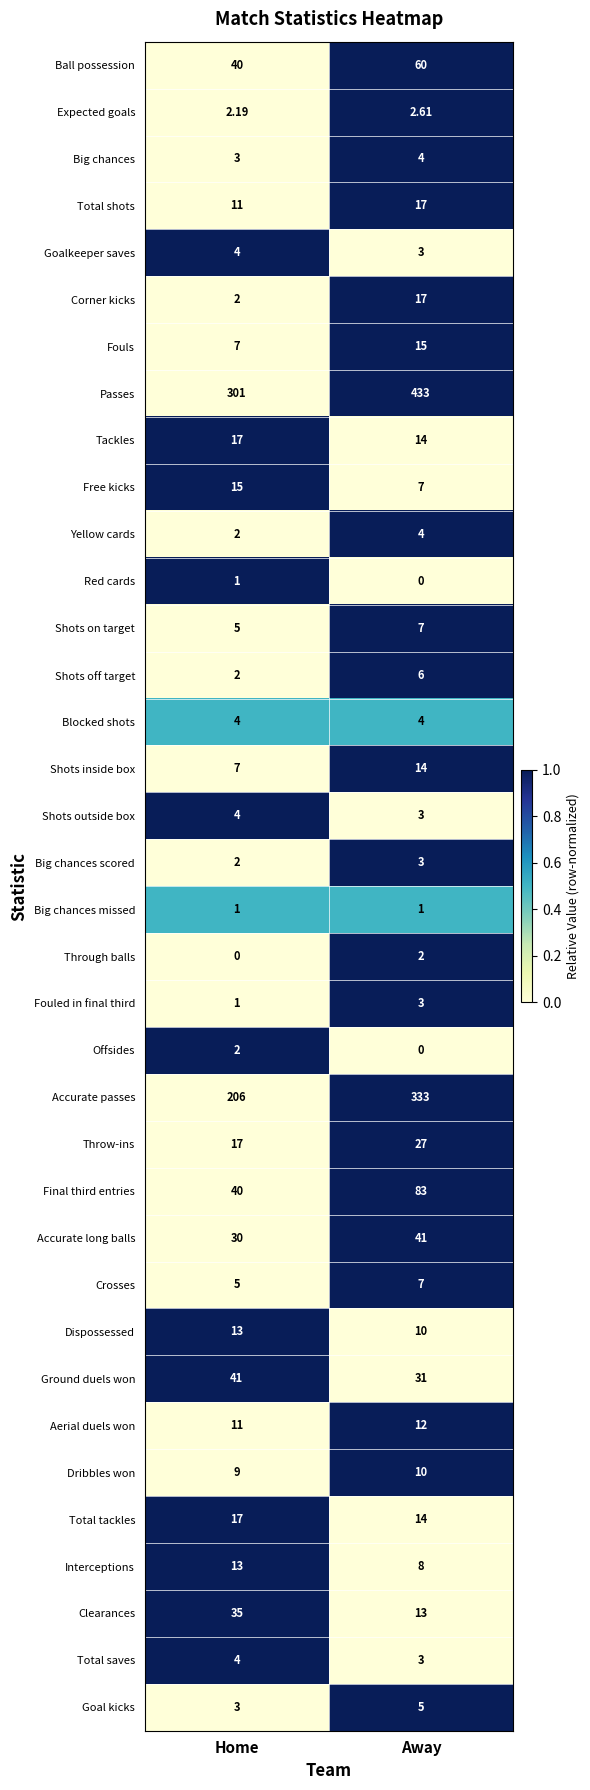

List the labels in order of Fouled in final third value, largest first.

Away, Home